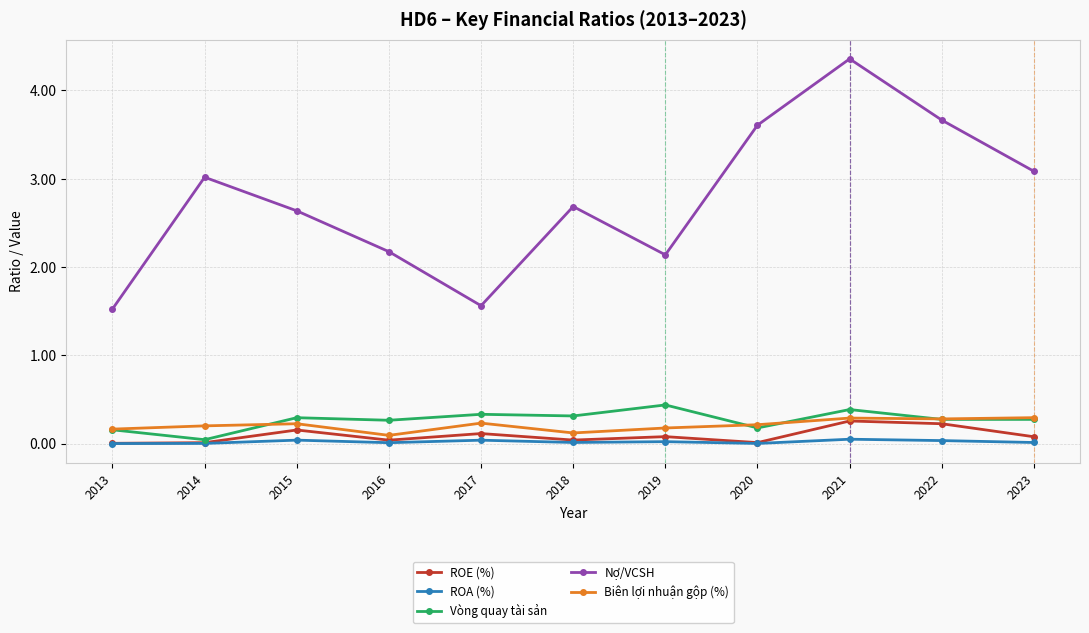

In Nợ/VCSH, how many points are higher than both neighbors (excluding endpoints)?

3